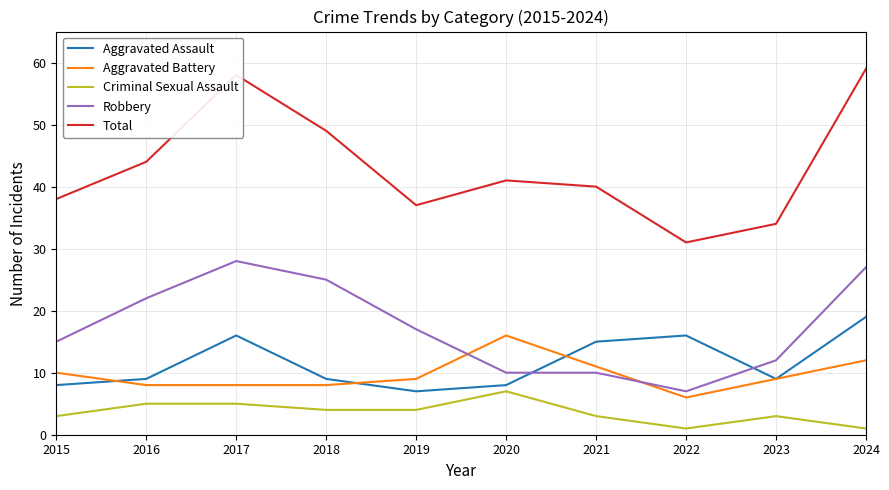

What are all the series names shown in the legend?

Aggravated Assault, Aggravated Battery, Criminal Sexual Assault, Robbery, Total